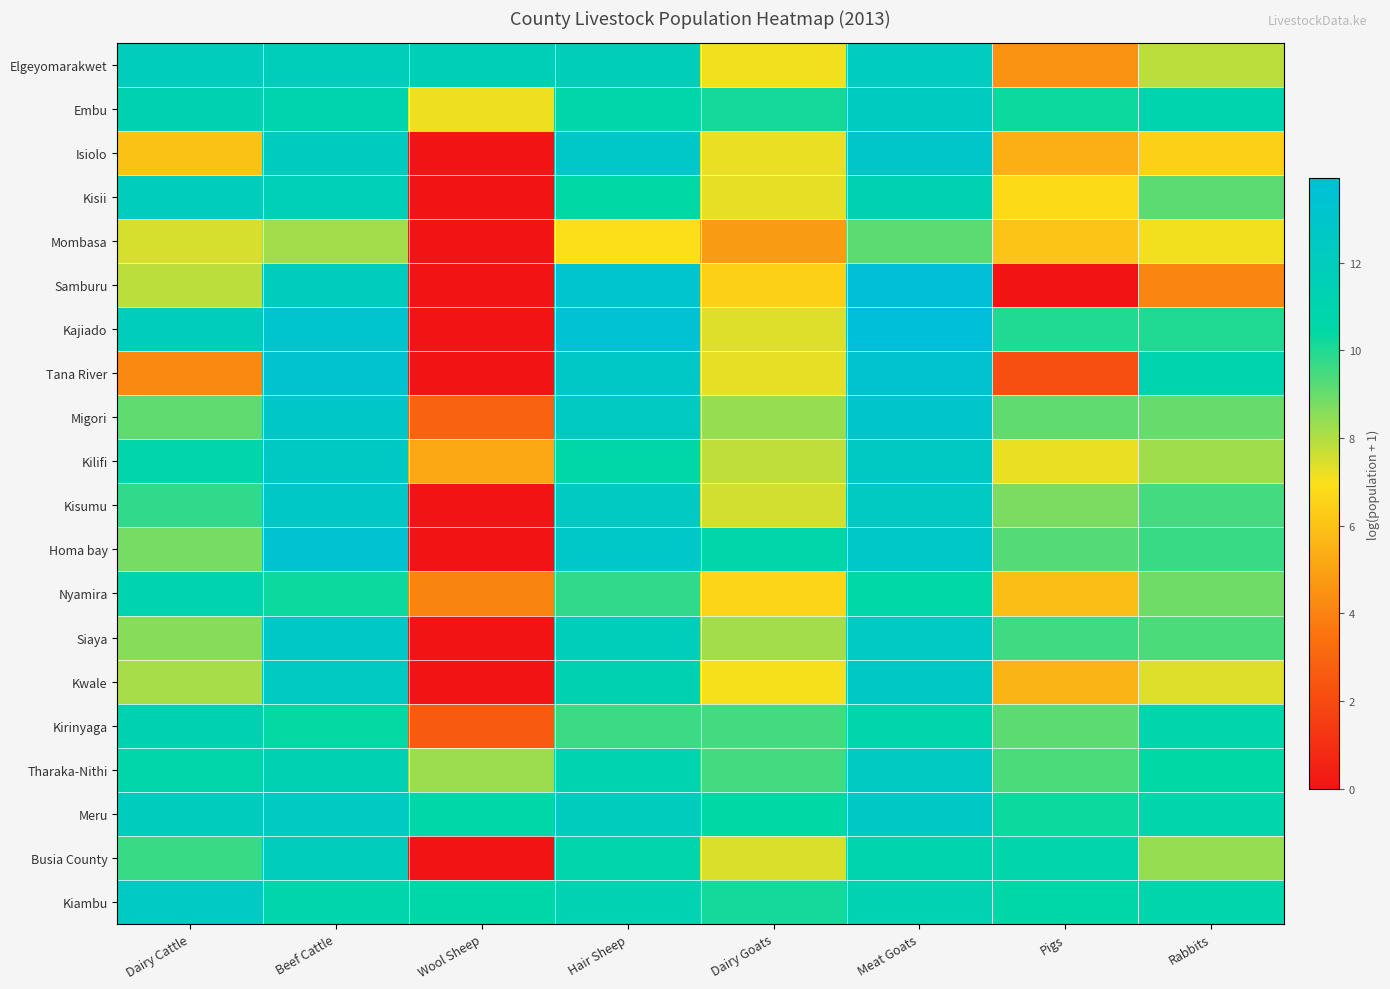

Reading left to right, what are all the values shown in this chart?

Elgeyomarakwet: Dairy Cattle=12.0	Beef Cattle=11.9	Wool Sheep=11.6	Hair Sheep=11.8	Dairy Goats=7.1	Meat Goats=12.2	Pigs=4.5	Rabbits=7.8
Embu: Dairy Cattle=11.2	Beef Cattle=11.0	Wool Sheep=7.1	Hair Sheep=10.8	Dairy Goats=10.2	Meat Goats=12.3	Pigs=10.2	Rabbits=11.0
Isiolo: Dairy Cattle=6.0	Beef Cattle=12.2	Wool Sheep=0.0	Hair Sheep=12.8	Dairy Goats=7.2	Meat Goats=12.9	Pigs=5.4	Rabbits=6.4
Kisii: Dairy Cattle=12.0	Beef Cattle=11.6	Wool Sheep=0.0	Hair Sheep=10.5	Dairy Goats=7.3	Meat Goats=11.4	Pigs=6.8	Rabbits=9.1
Mombasa: Dairy Cattle=7.5	Beef Cattle=8.2	Wool Sheep=0.0	Hair Sheep=6.9	Dairy Goats=4.8	Meat Goats=9.2	Pigs=6.0	Rabbits=7.1
Samburu: Dairy Cattle=7.8	Beef Cattle=12.1	Wool Sheep=0.0	Hair Sheep=13.2	Dairy Goats=6.5	Meat Goats=13.9	Pigs=0.0	Rabbits=4.1
Kajiado: Dairy Cattle=12.0	Beef Cattle=13.2	Wool Sheep=0.0	Hair Sheep=13.5	Dairy Goats=7.4	Meat Goats=13.9	Pigs=10.0	Rabbits=10.0
Tana River: Dairy Cattle=4.2	Beef Cattle=13.3	Wool Sheep=0.0	Hair Sheep=12.6	Dairy Goats=7.3	Meat Goats=13.3	Pigs=2.2	Rabbits=11.1
Migori: Dairy Cattle=9.1	Beef Cattle=12.7	Wool Sheep=2.9	Hair Sheep=12.3	Dairy Goats=8.3	Meat Goats=13.0	Pigs=9.1	Rabbits=9.0
Kilifi: Dairy Cattle=10.8	Beef Cattle=12.5	Wool Sheep=5.2	Hair Sheep=10.6	Dairy Goats=7.8	Meat Goats=12.5	Pigs=7.2	Rabbits=8.3
Kisumu: Dairy Cattle=9.8	Beef Cattle=12.6	Wool Sheep=0.0	Hair Sheep=12.4	Dairy Goats=7.5	Meat Goats=12.4	Pigs=8.7	Rabbits=9.5
Homa bay: Dairy Cattle=8.8	Beef Cattle=13.4	Wool Sheep=0.0	Hair Sheep=12.8	Dairy Goats=10.7	Meat Goats=12.8	Pigs=9.3	Rabbits=9.7
Nyamira: Dairy Cattle=11.2	Beef Cattle=10.3	Wool Sheep=4.1	Hair Sheep=9.8	Dairy Goats=6.6	Meat Goats=10.5	Pigs=5.9	Rabbits=8.9
Siaya: Dairy Cattle=8.6	Beef Cattle=12.7	Wool Sheep=0.0	Hair Sheep=11.8	Dairy Goats=8.2	Meat Goats=12.5	Pigs=9.6	Rabbits=9.4
Kwale: Dairy Cattle=8.1	Beef Cattle=12.3	Wool Sheep=0.0	Hair Sheep=11.3	Dairy Goats=7.0	Meat Goats=12.6	Pigs=5.6	Rabbits=7.4
Kirinyaga: Dairy Cattle=11.3	Beef Cattle=10.4	Wool Sheep=2.6	Hair Sheep=9.6	Dairy Goats=9.5	Meat Goats=10.8	Pigs=9.2	Rabbits=10.8
Tharaka-Nithi: Dairy Cattle=10.7	Beef Cattle=11.4	Wool Sheep=8.3	Hair Sheep=11.1	Dairy Goats=9.5	Meat Goats=12.4	Pigs=9.4	Rabbits=10.4
Meru: Dairy Cattle=12.1	Beef Cattle=12.3	Wool Sheep=10.6	Hair Sheep=12.1	Dairy Goats=10.5	Meat Goats=12.6	Pigs=10.2	Rabbits=10.9
Busia County: Dairy Cattle=9.7	Beef Cattle=12.0	Wool Sheep=0.0	Hair Sheep=10.9	Dairy Goats=7.4	Meat Goats=11.1	Pigs=10.9	Rabbits=8.3
Kiambu: Dairy Cattle=12.4	Beef Cattle=10.9	Wool Sheep=10.6	Hair Sheep=11.3	Dairy Goats=10.1	Meat Goats=11.3	Pigs=10.6	Rabbits=10.9